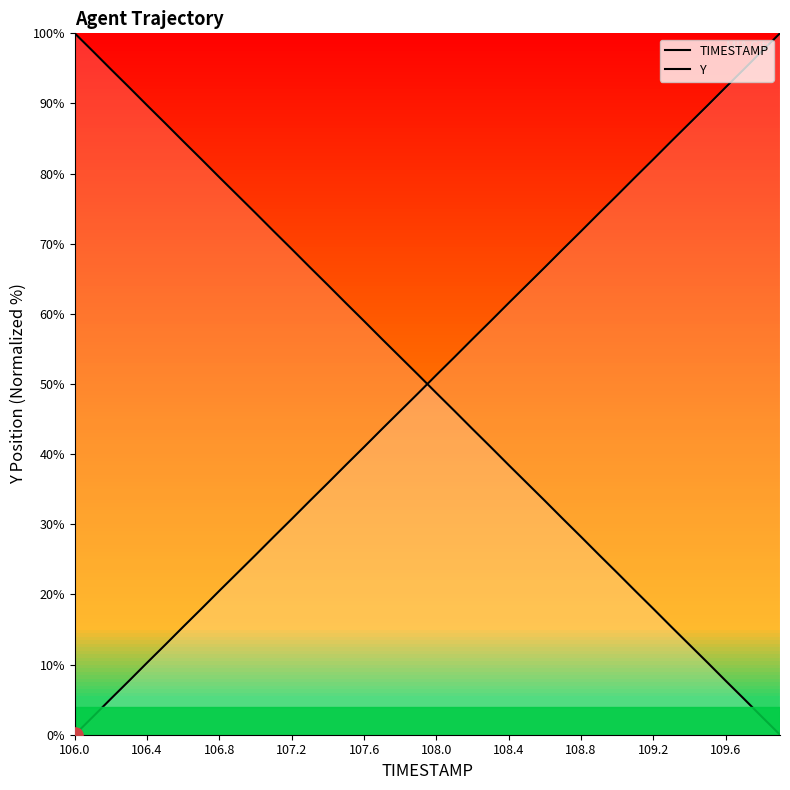

What are all the series names shown in the legend?

TIMESTAMP, Y